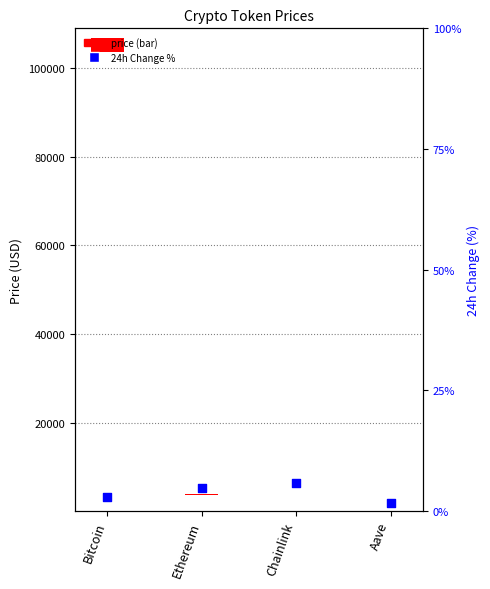

Which has a higher value, Chainlink or Ethereum?

Chainlink